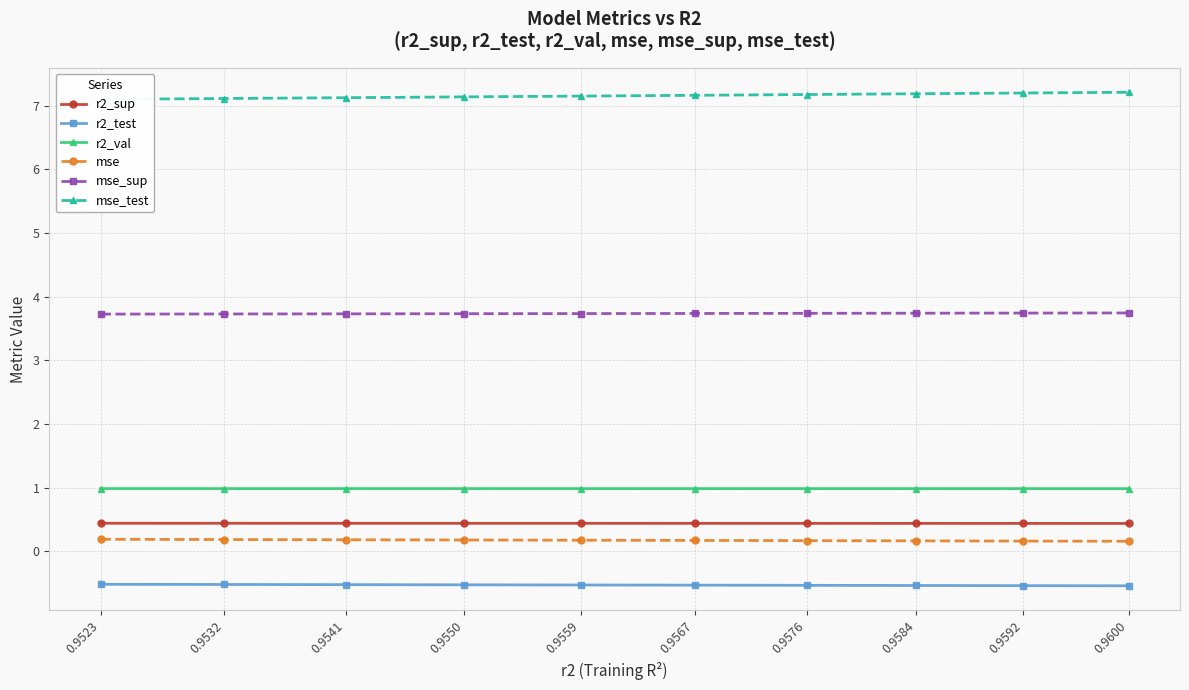

Reading left to right, list all the values displayed in this chart.

r2_sup: 0.9523=0.4	0.9532=0.4	0.9541=0.4	0.9550=0.4	0.9559=0.4	0.9567=0.4	0.9576=0.4	0.9584=0.4	0.9592=0.4	0.9600=0.4
r2_test: 0.9523=-0.5	0.9532=-0.5	0.9541=-0.5	0.9550=-0.5	0.9559=-0.5	0.9567=-0.5	0.9576=-0.5	0.9584=-0.5	0.9592=-0.5	0.9600=-0.5
r2_val: 0.9523=1.0	0.9532=1.0	0.9541=1.0	0.9550=1.0	0.9559=1.0	0.9567=1.0	0.9576=1.0	0.9584=1.0	0.9592=1.0	0.9600=1.0
mse: 0.9523=0.2	0.9532=0.2	0.9541=0.2	0.9550=0.2	0.9559=0.2	0.9567=0.2	0.9576=0.2	0.9584=0.2	0.9592=0.2	0.9600=0.2
mse_sup: 0.9523=3.7	0.9532=3.7	0.9541=3.7	0.9550=3.7	0.9559=3.7	0.9567=3.7	0.9576=3.7	0.9584=3.7	0.9592=3.7	0.9600=3.7
mse_test: 0.9523=7.1	0.9532=7.1	0.9541=7.1	0.9550=7.1	0.9559=7.1	0.9567=7.2	0.9576=7.2	0.9584=7.2	0.9592=7.2	0.9600=7.2